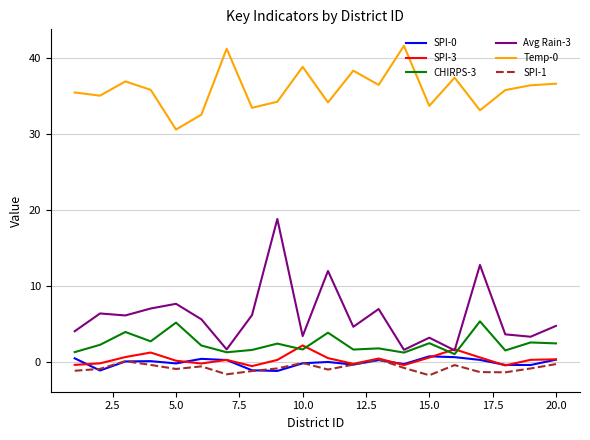

What is the highest value of the Temp-0 series?

41.6